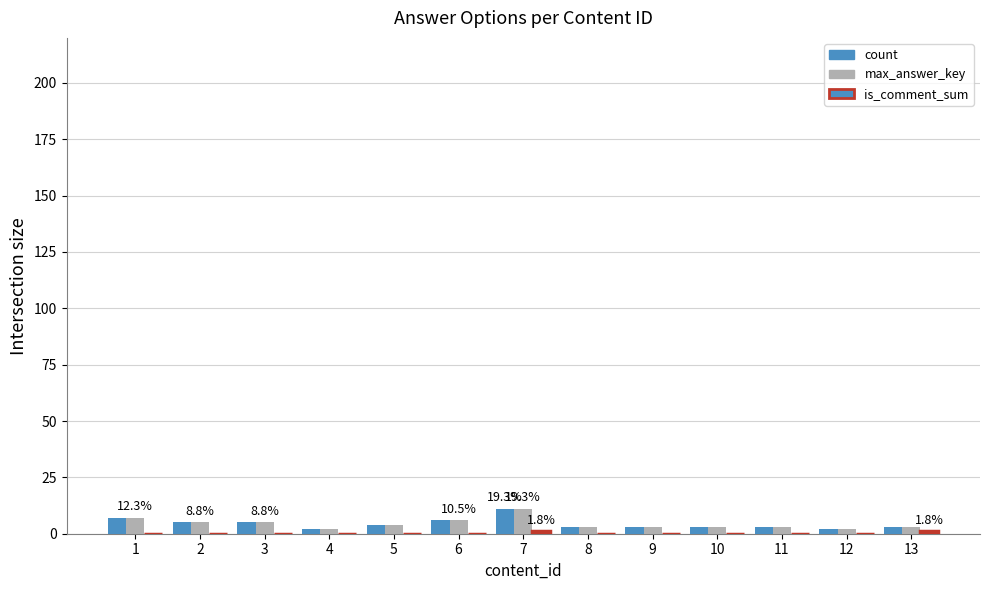

How many categories are shown in the chart?

13